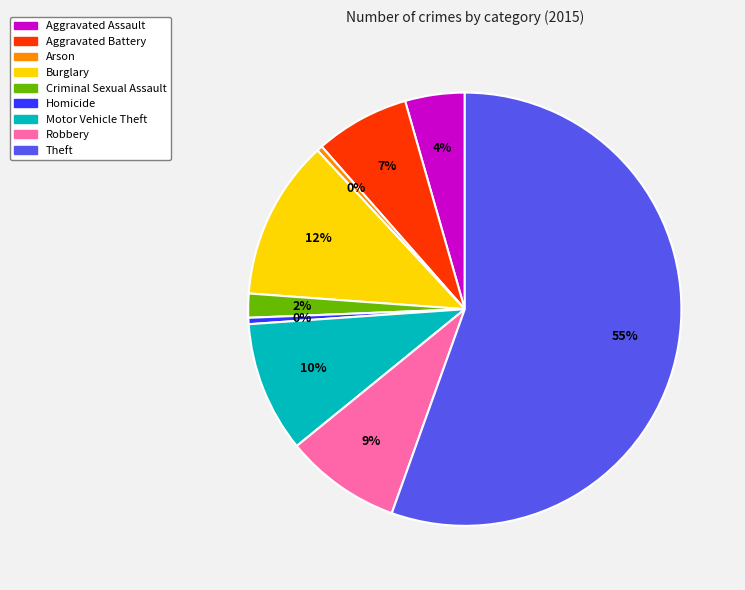

What is the largest slice in the pie chart?

Theft